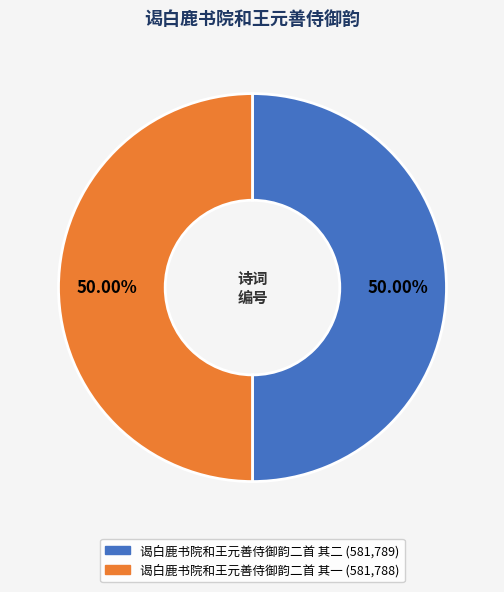

How much of the chart is everything except 谒白鹿书院和王元善侍御韵二首 其一?

50.0%